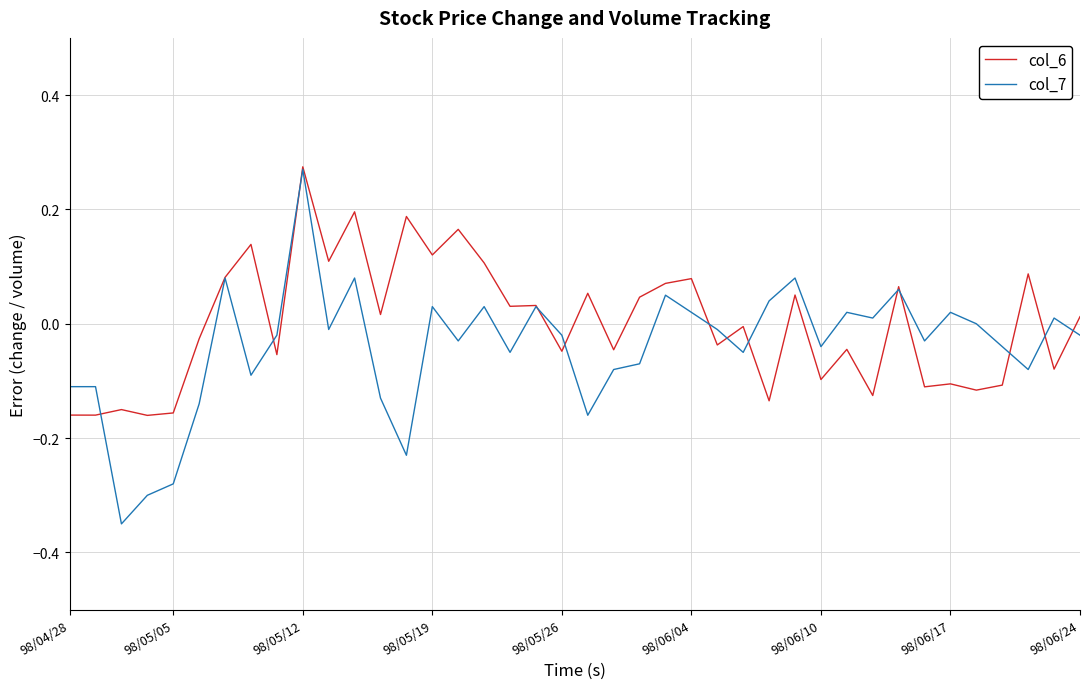

Which series has the largest total across all categories?

col_6